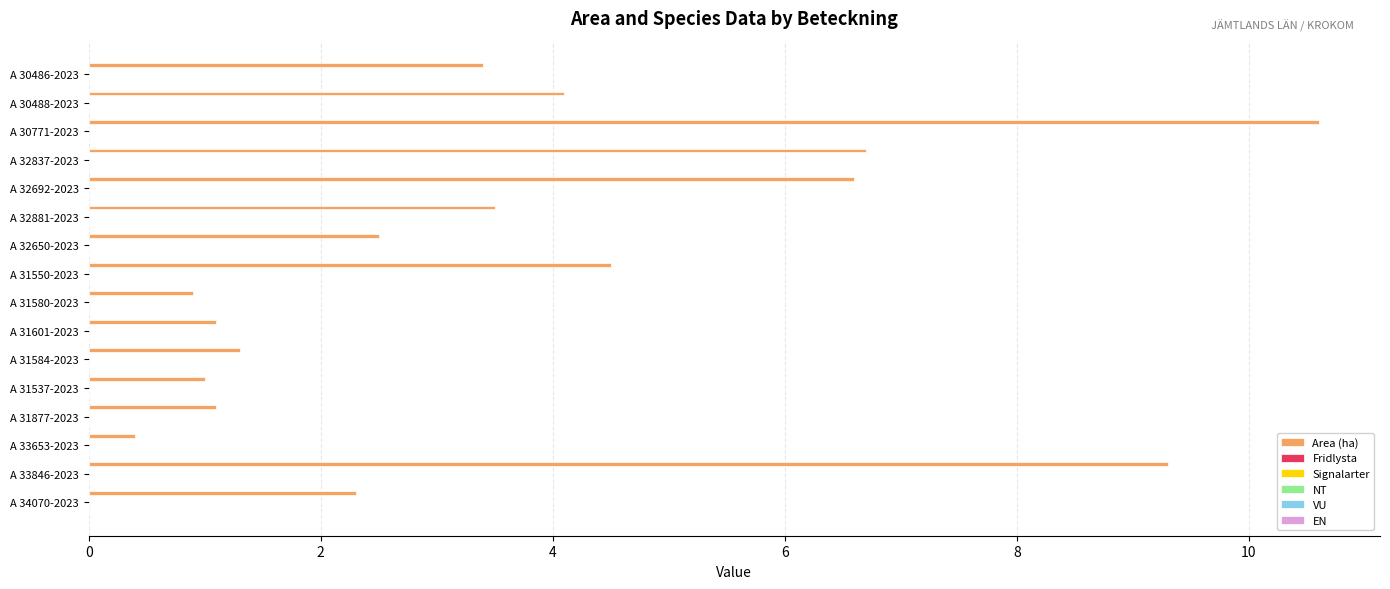

What is the minimum value shown in the chart?

0.4